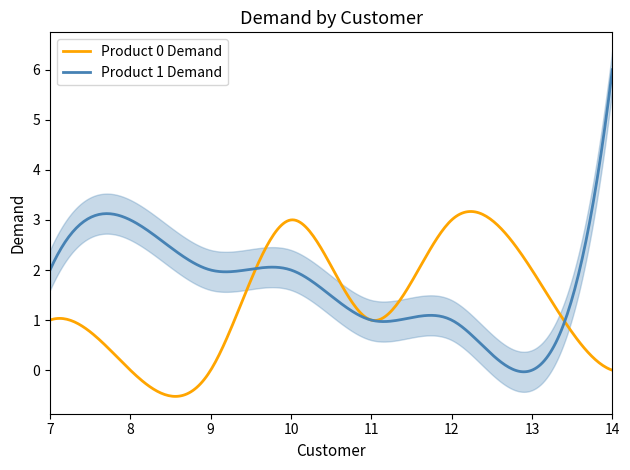

Which series has the largest range (max minus min)?

Product 1 Demand